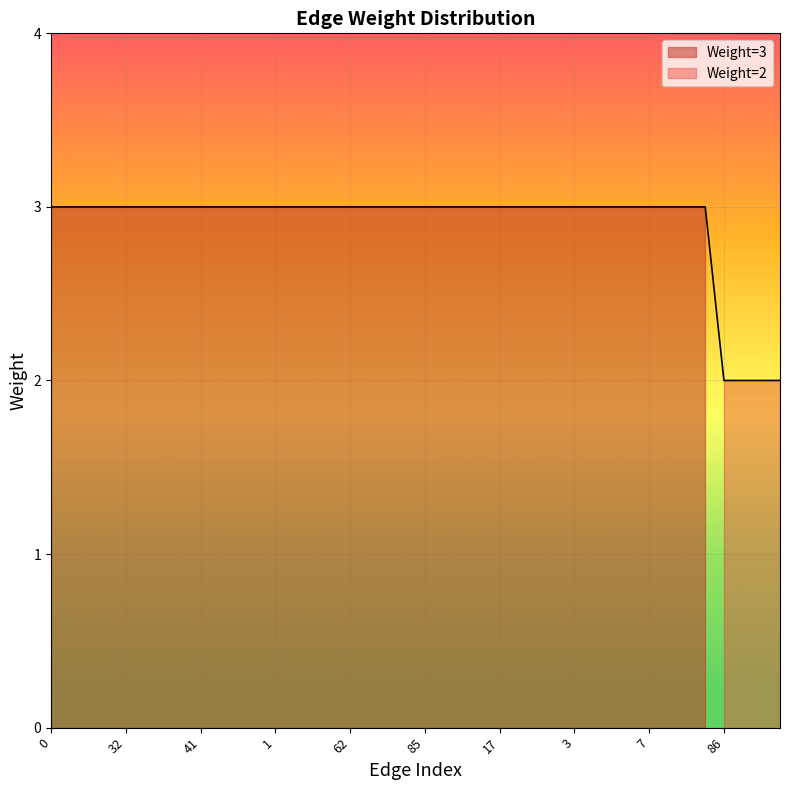

What is the value of the 25th point from the left?

3